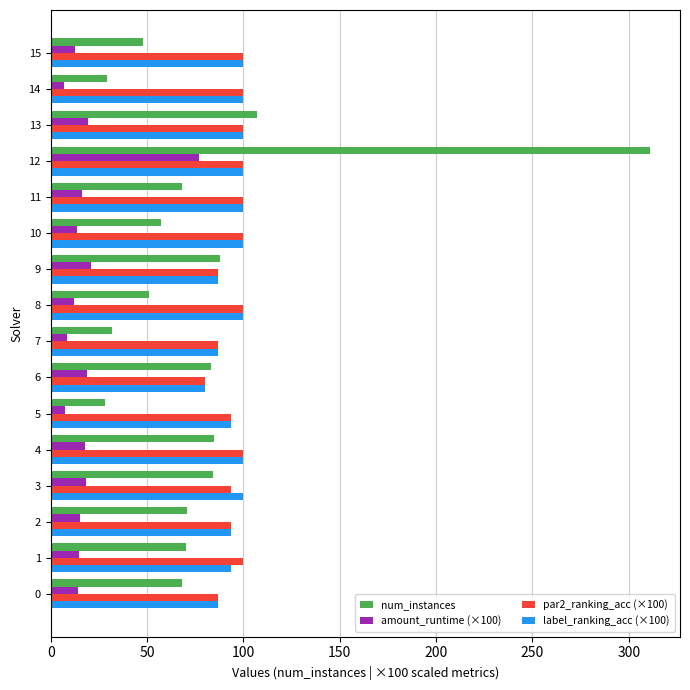

Which series changed the most between 3 and 15?

num_instances